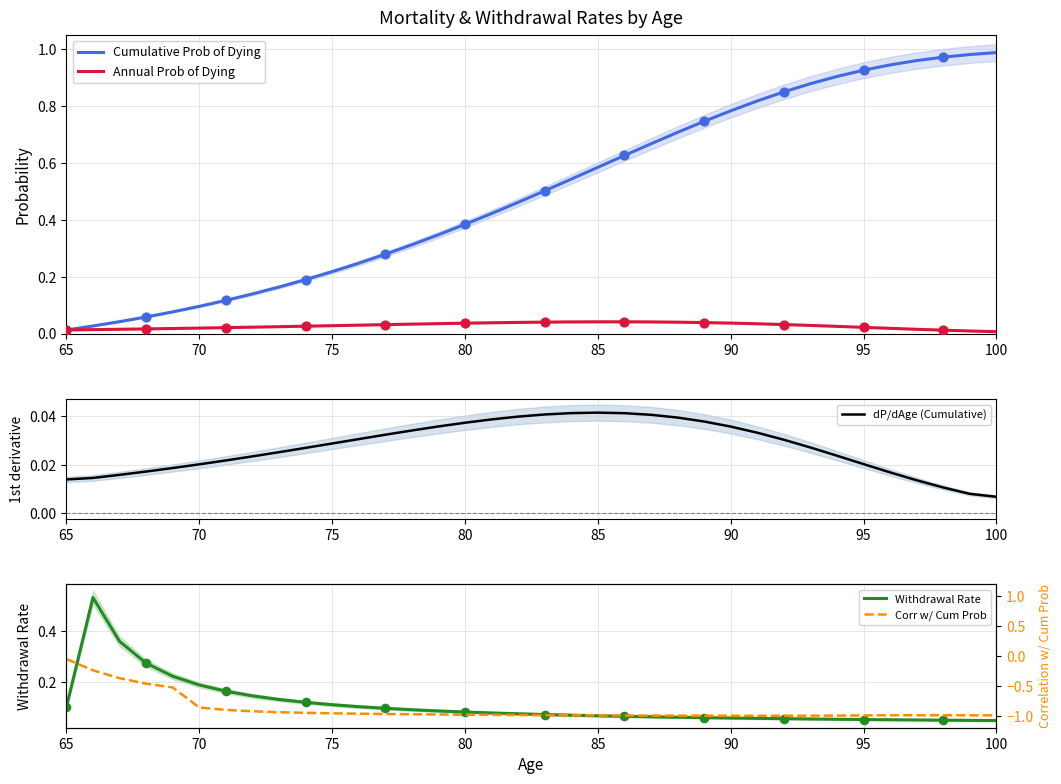

At how many categories does at least one series exceed 0?

36